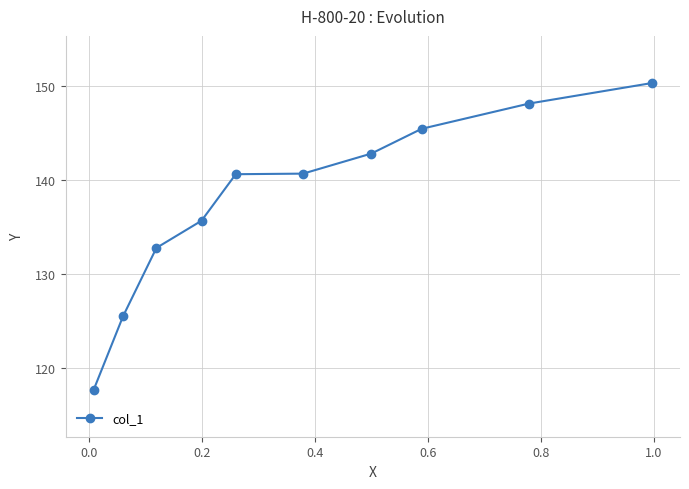

What is the difference between the maximum and minimum values?

32.5